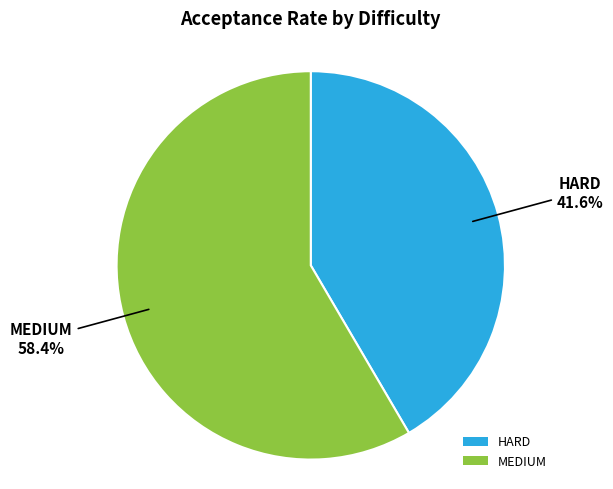

Is there a majority slice in this chart?

Yes